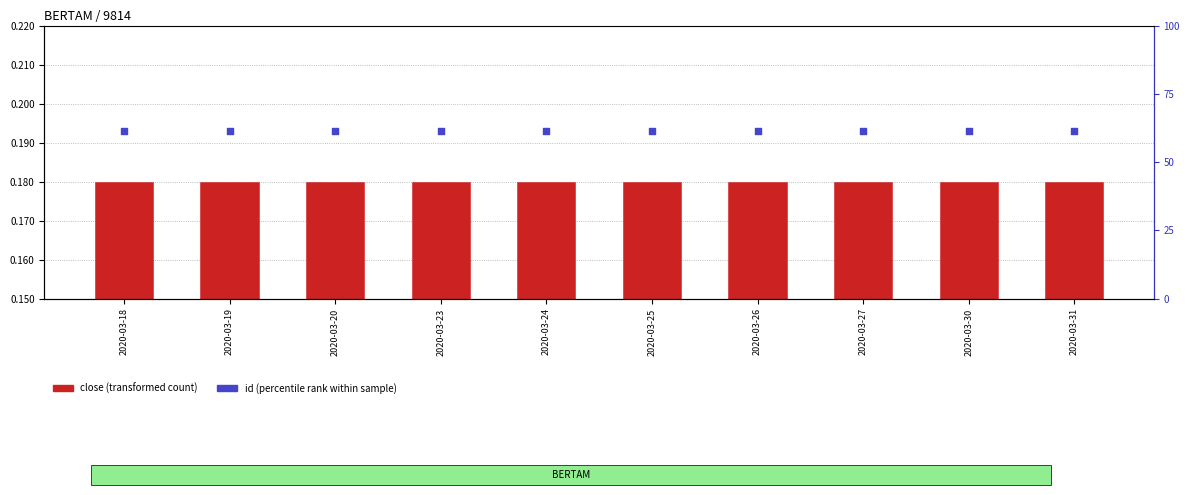

At which category is the sum across all series the highest?

2020-03-18